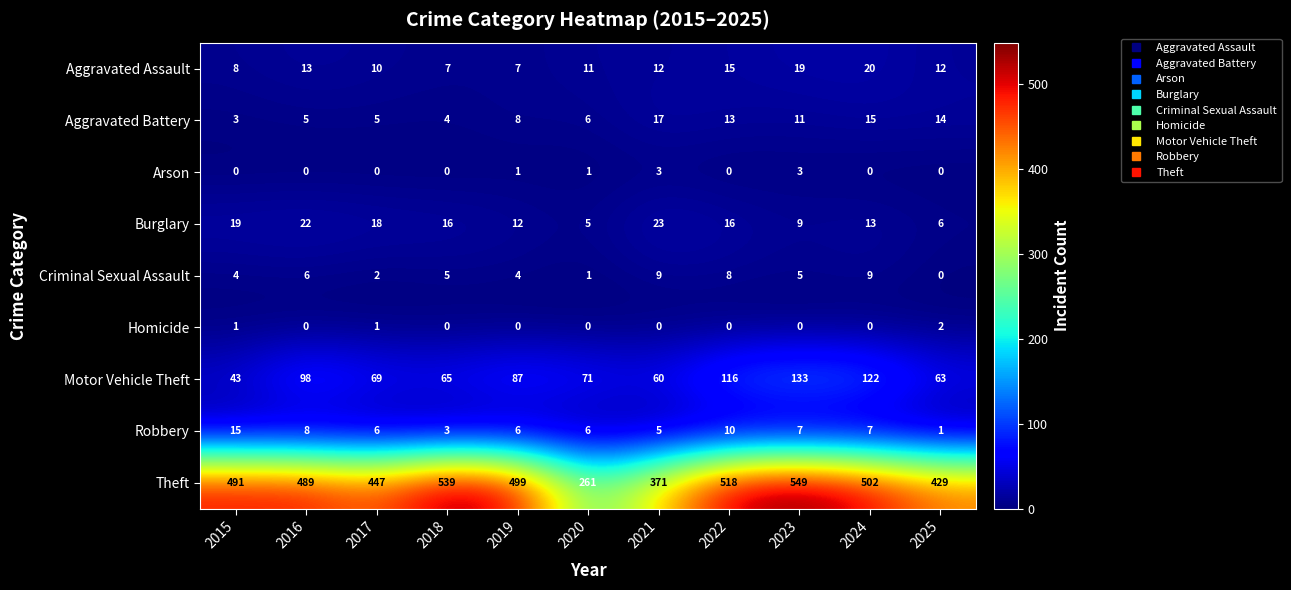

What is the greatest value displayed?

549